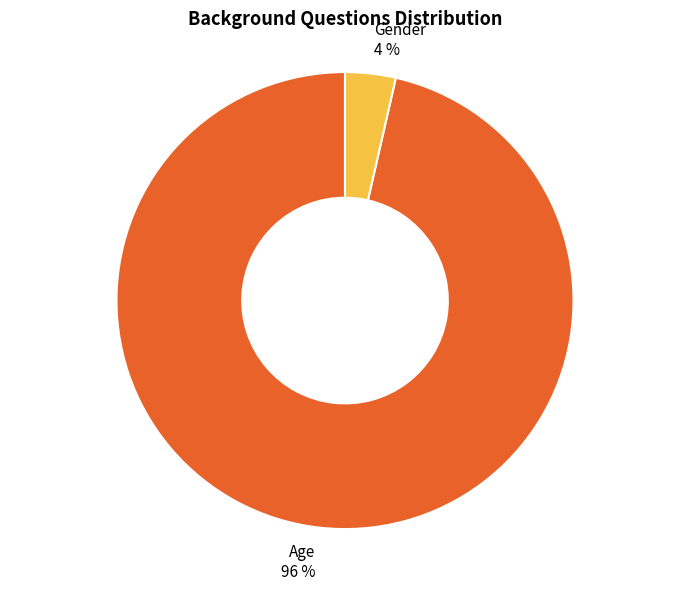

Count the number of slices in the pie.

2